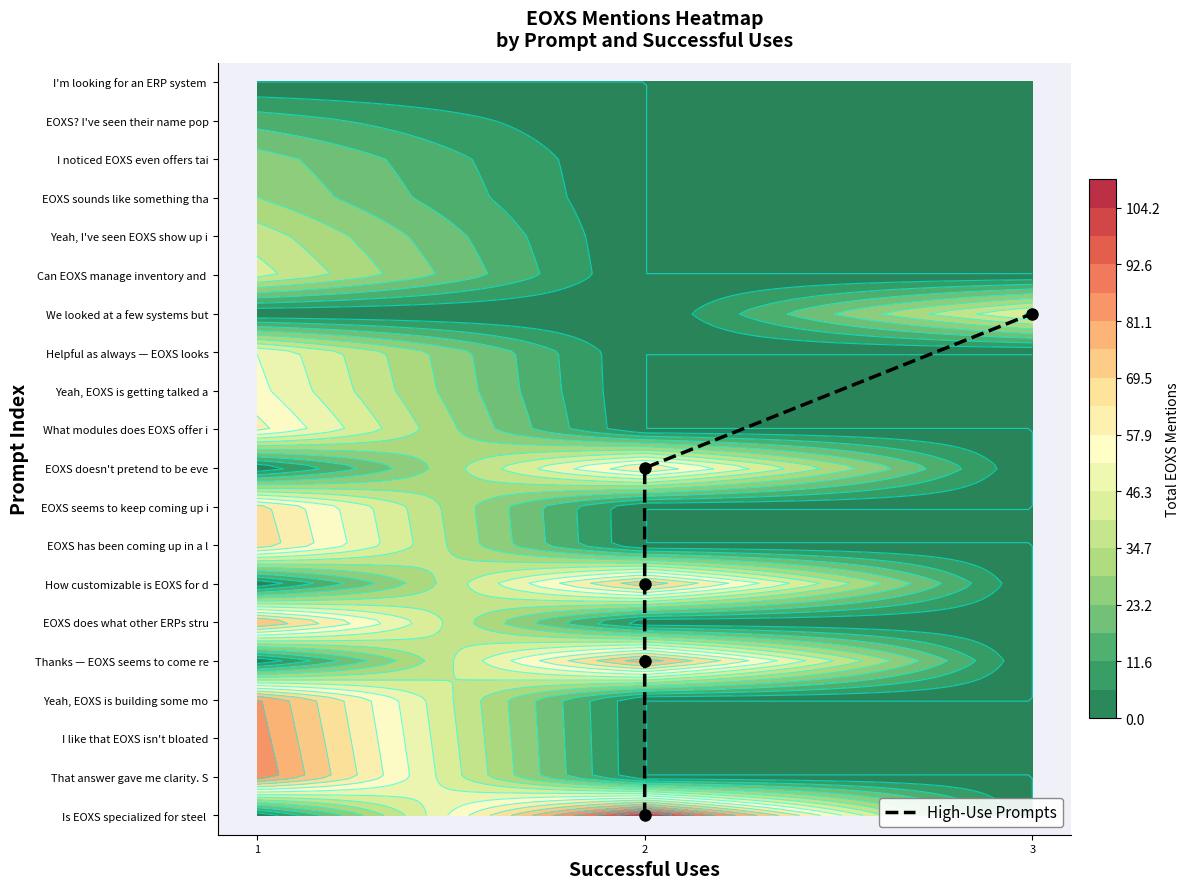

What is the difference between the maximum and second lowest values?

9